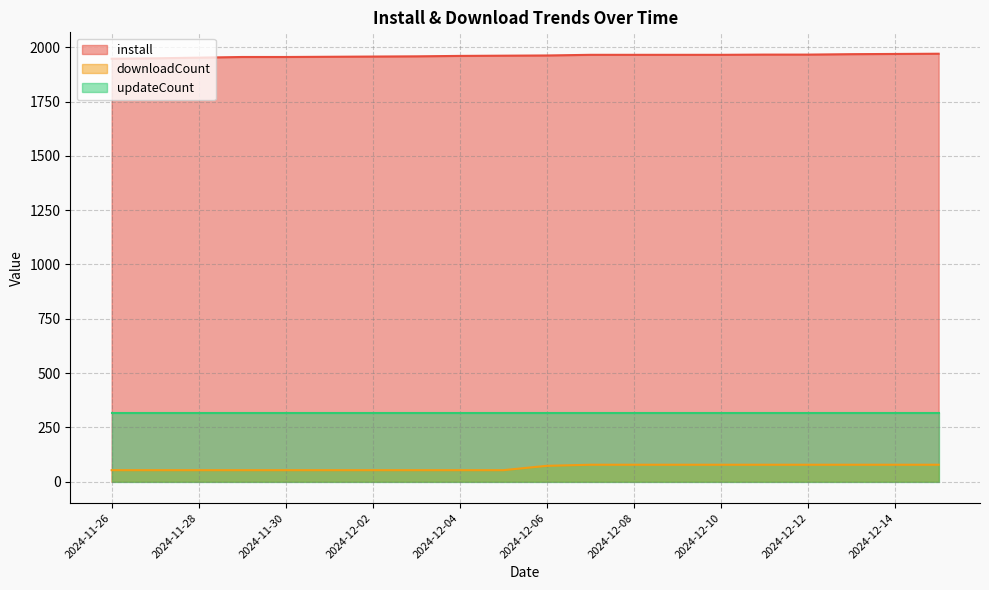

Does the chart display data point markers on the line(s)?

No